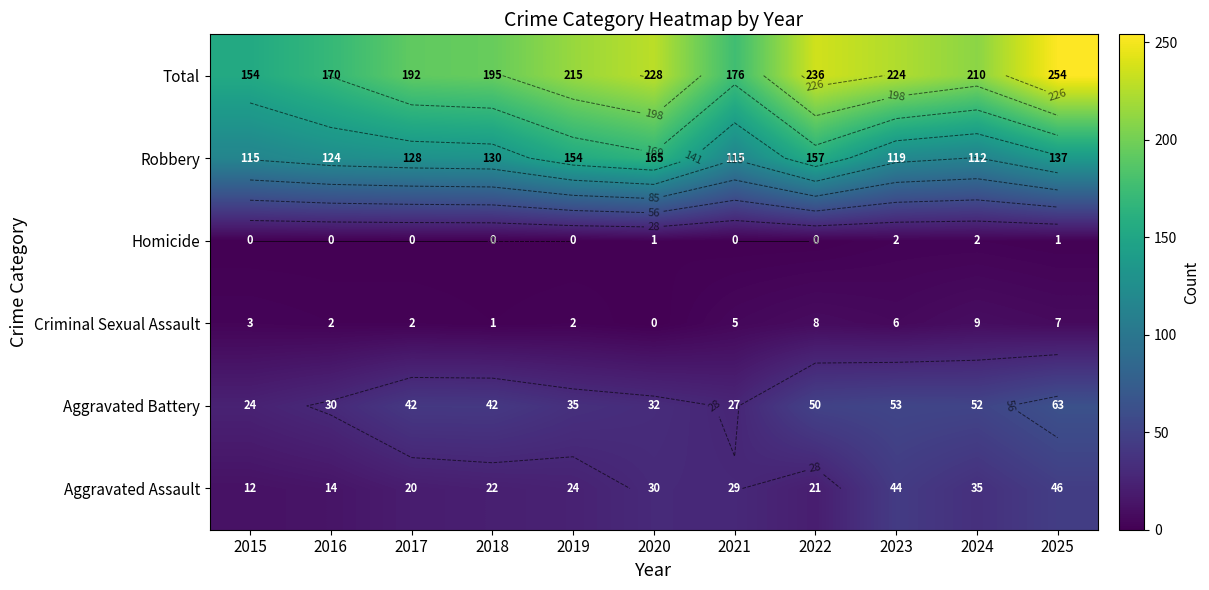

At which category is the sum across all series the highest?

2025